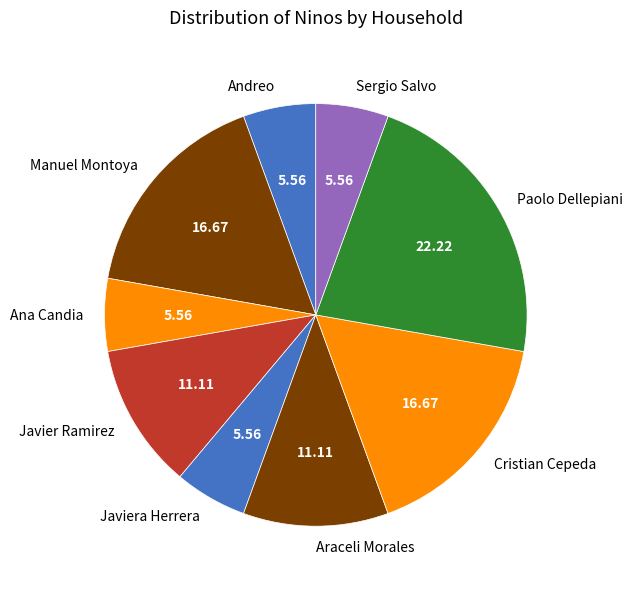

Do Paolo Dellepiani and Javiera Herrera together represent more than half of the pie?

No